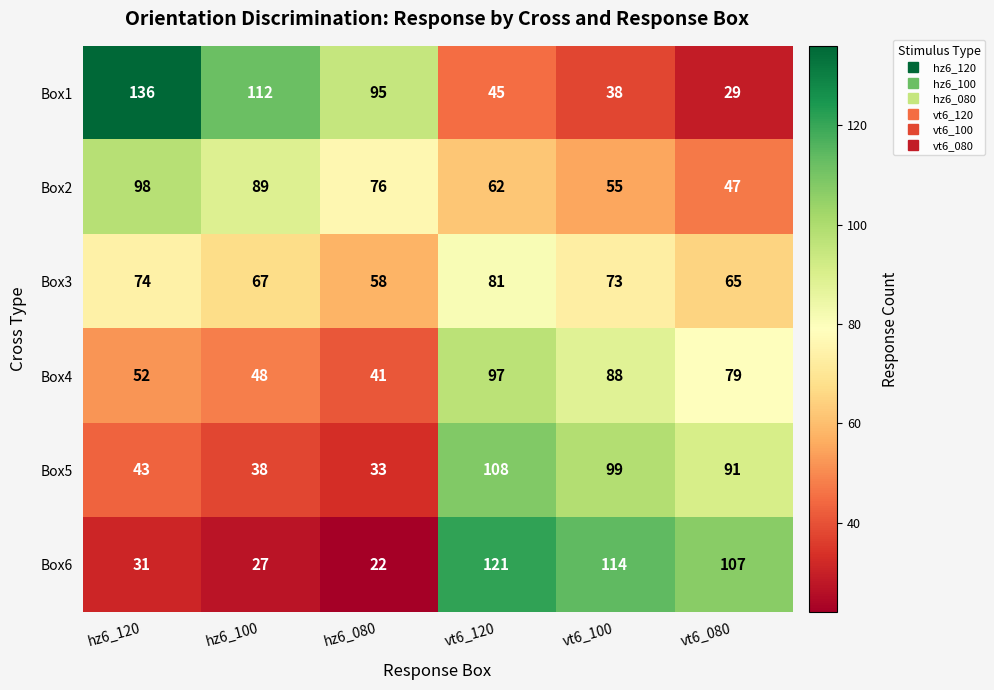

List the labels in order of Box1 value, largest first.

hz6_120, hz6_100, hz6_080, vt6_120, vt6_100, vt6_080